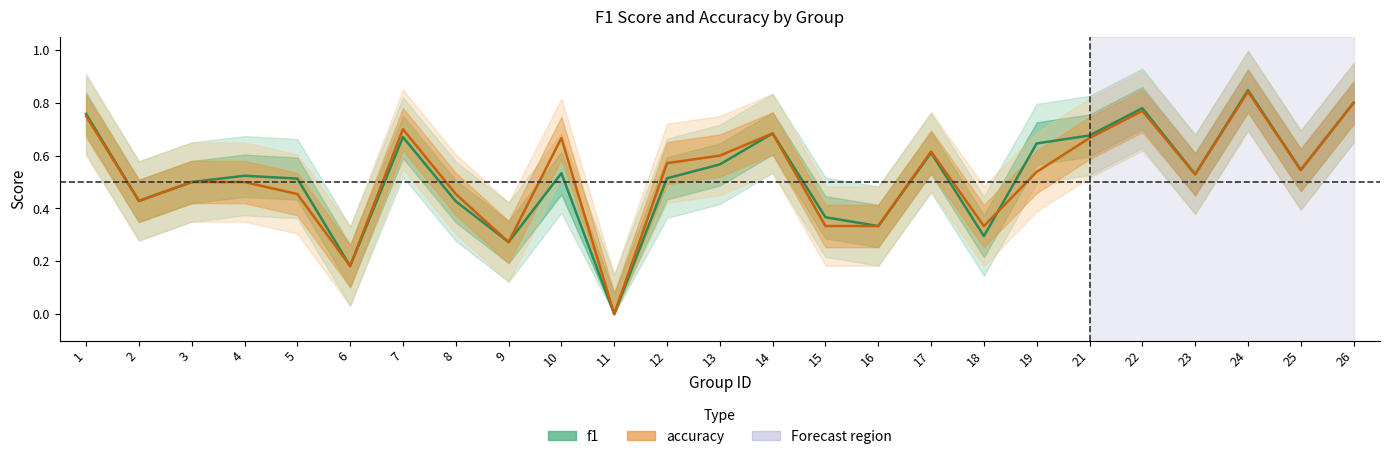

Count the number of data series in this chart.

2